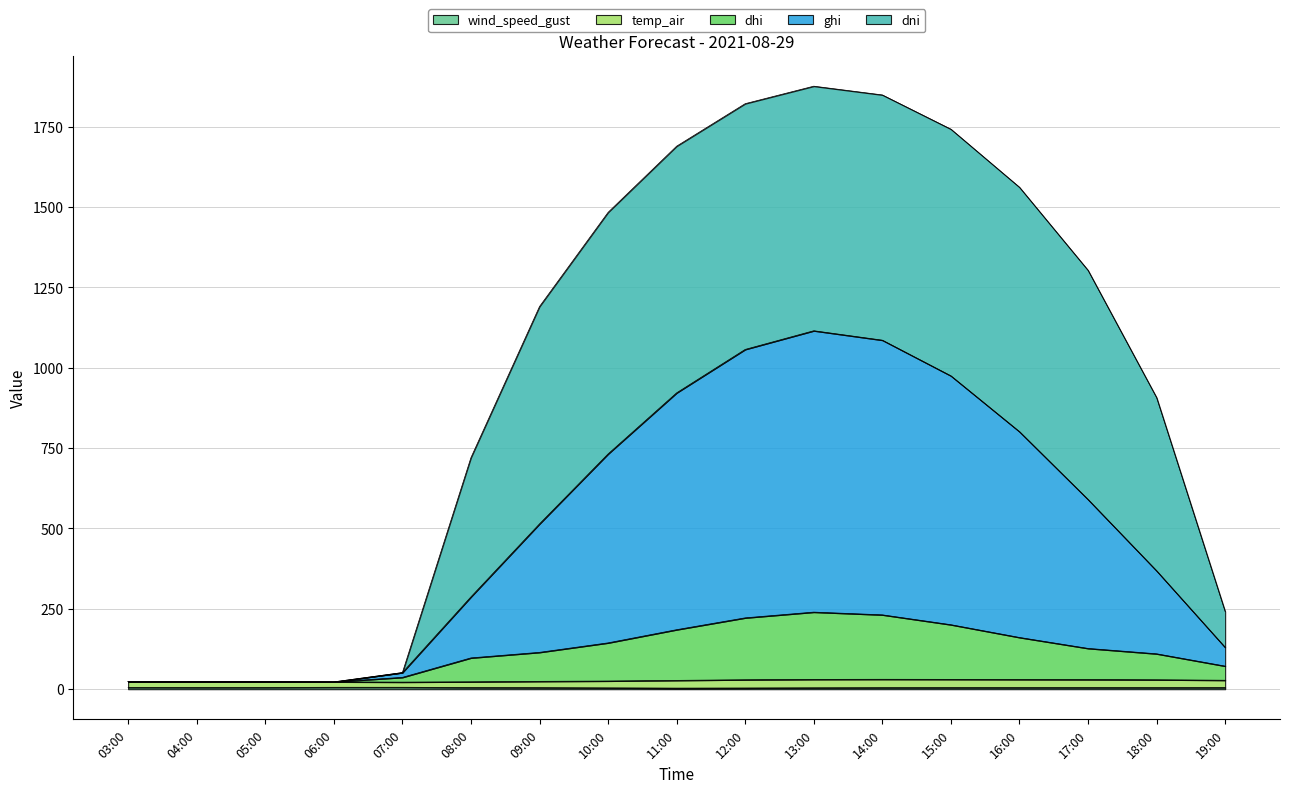

What is the sum of all dhi values?

2033.7